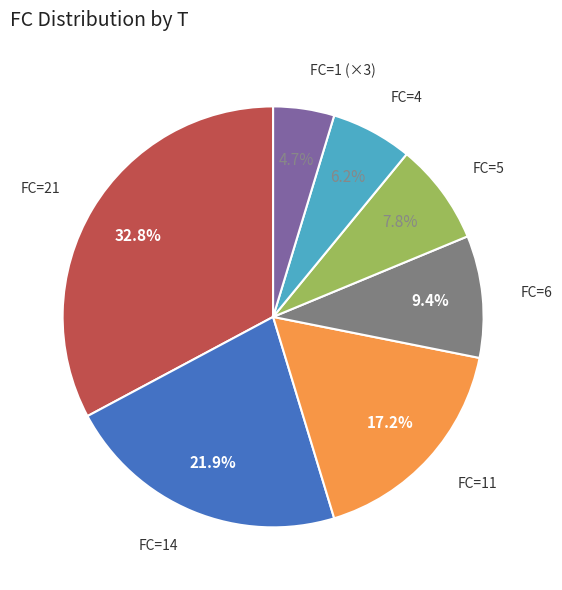

Is there a majority slice in this chart?

No